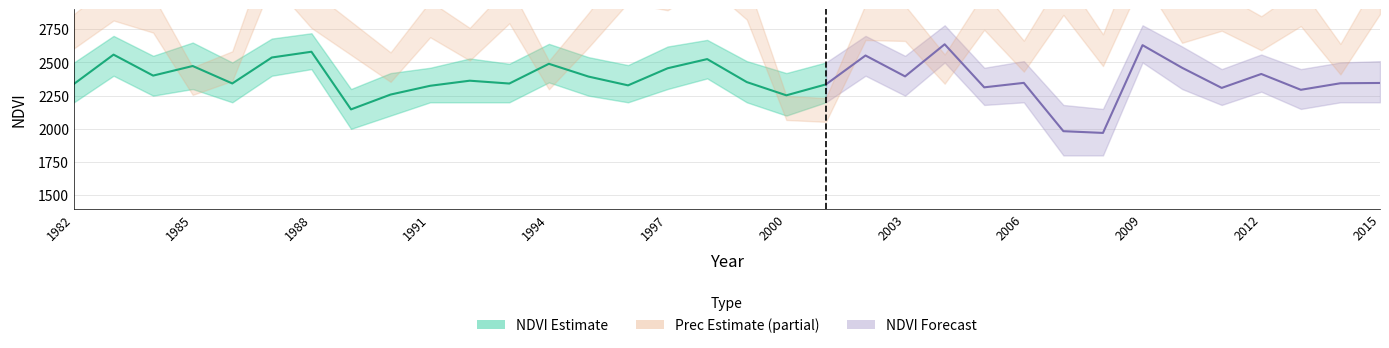

Where is the first local maximum for NDVI?

1983